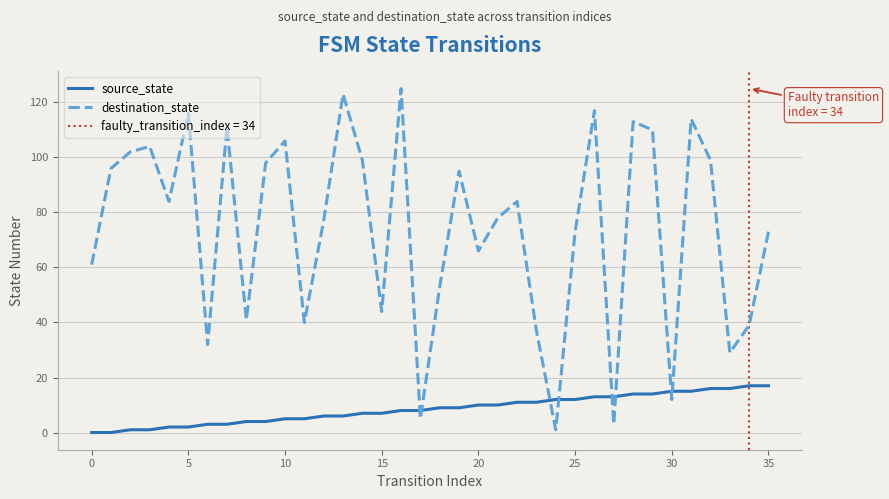

List the series in order of their overall mean, highest first.

destination_state, source_state